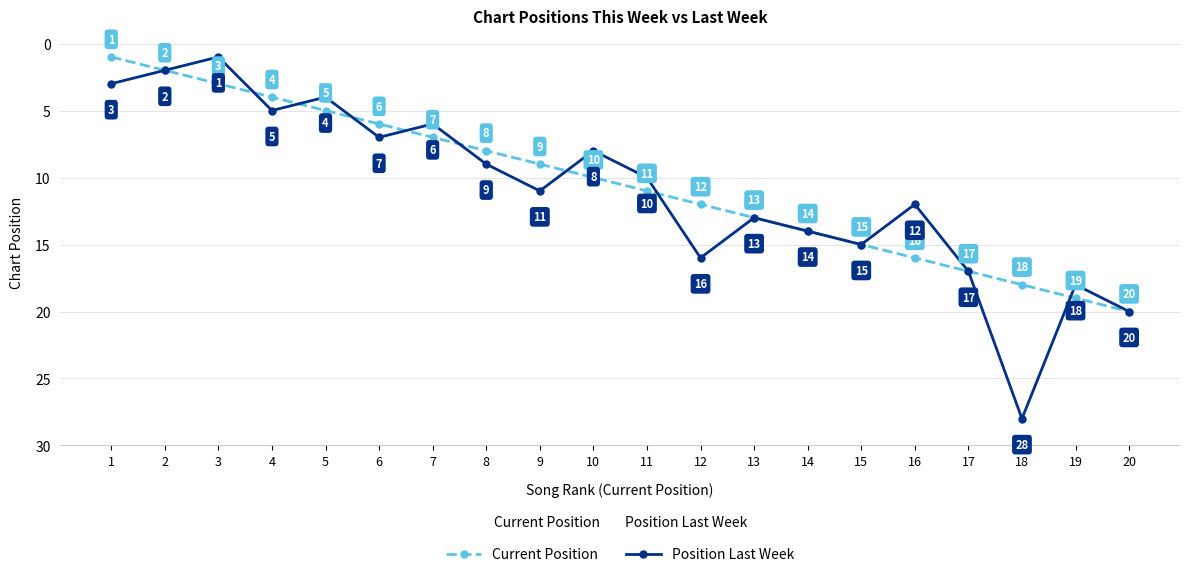

Is this an area chart (filled region under the line)?

No